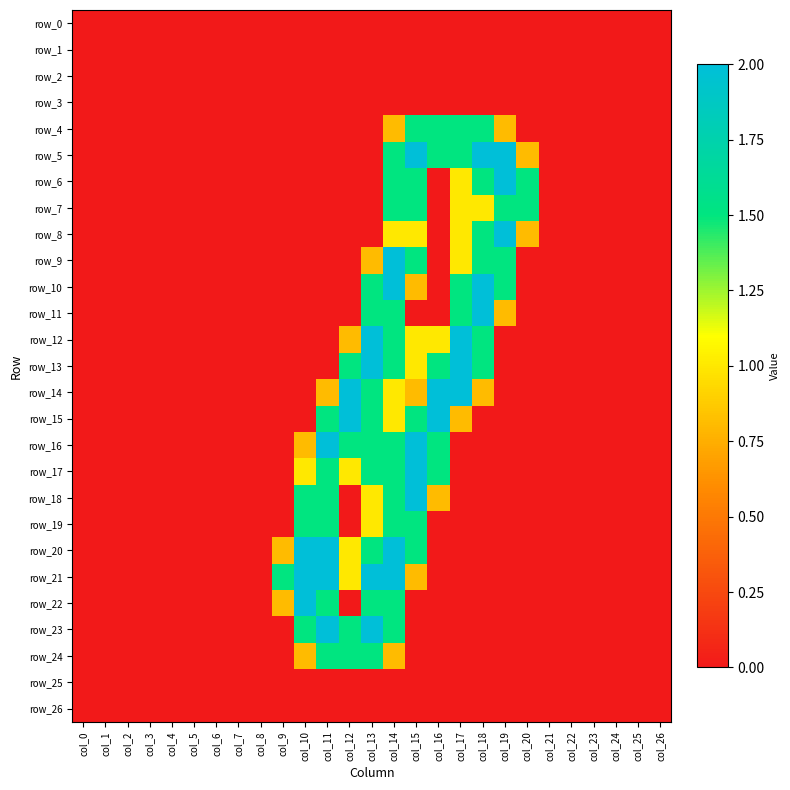

How many values in the row_14 series exceed 0?

8